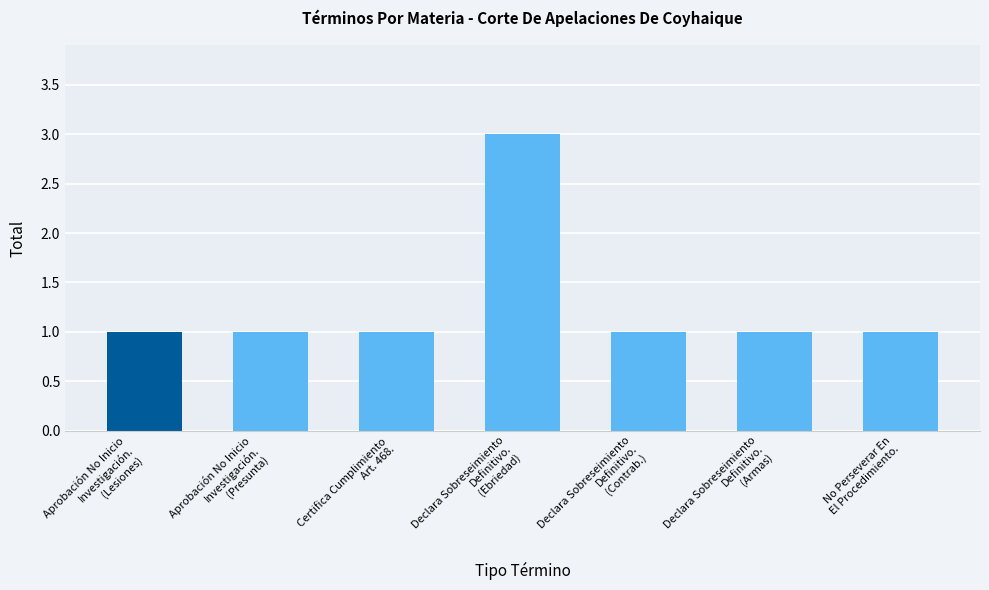

Which label corresponds to the largest value in the chart?

Declara Sobreseimiento
Definitivo.
(Ebriedad)